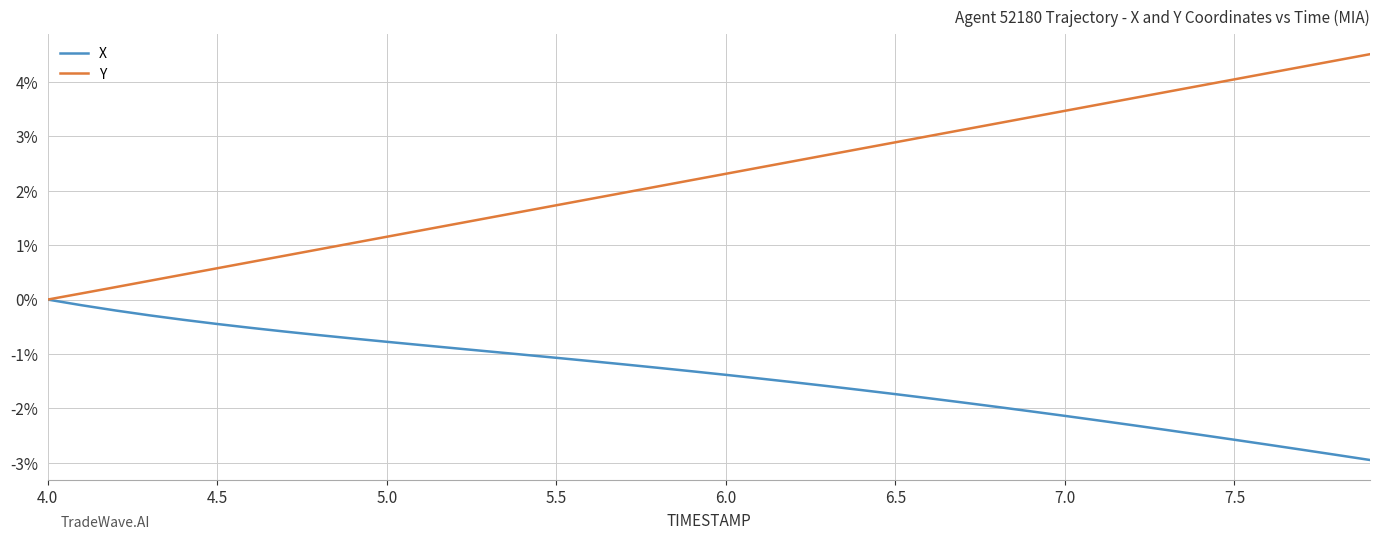

Rank the series by their maximum value, from highest to lowest.

Y, X